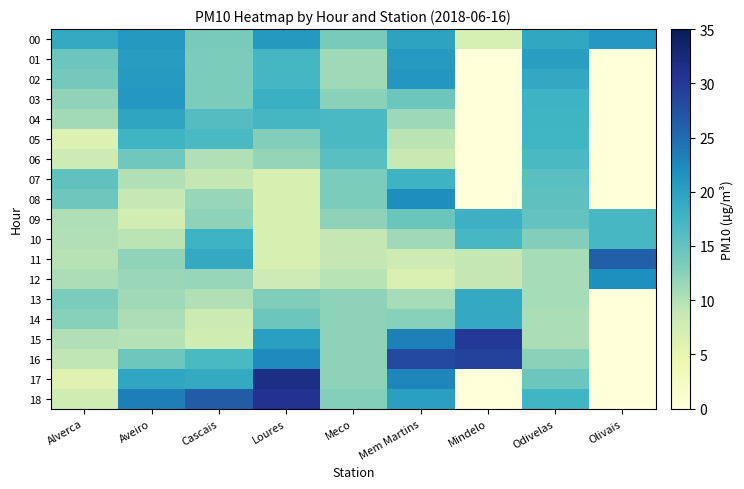

Which series has the largest total across all categories?

00